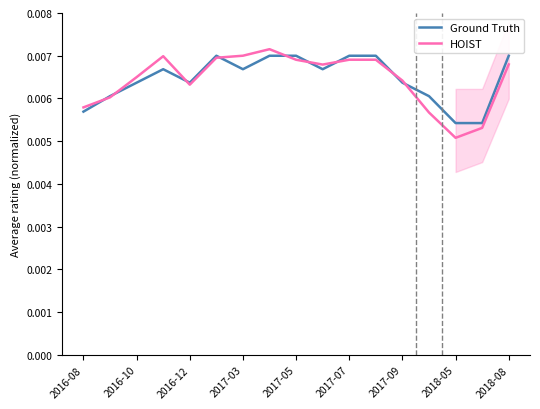

True or false: Ground Truth has a value of 0.0 at 2017-07.

True